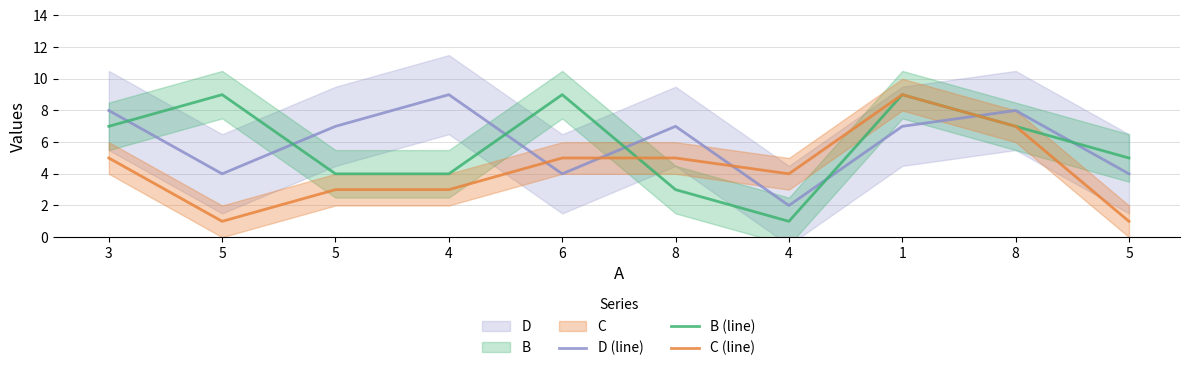

Between which two adjacent categories do B (line) and C (line) first intersect?

6 and 8